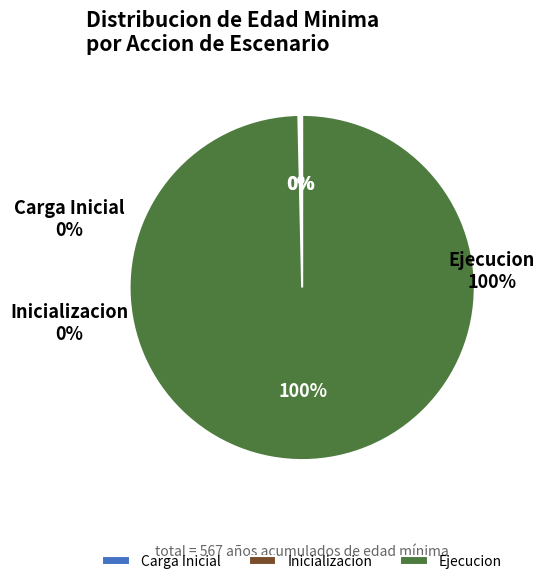

Which slice is the largest?

Ejecución (72-77)